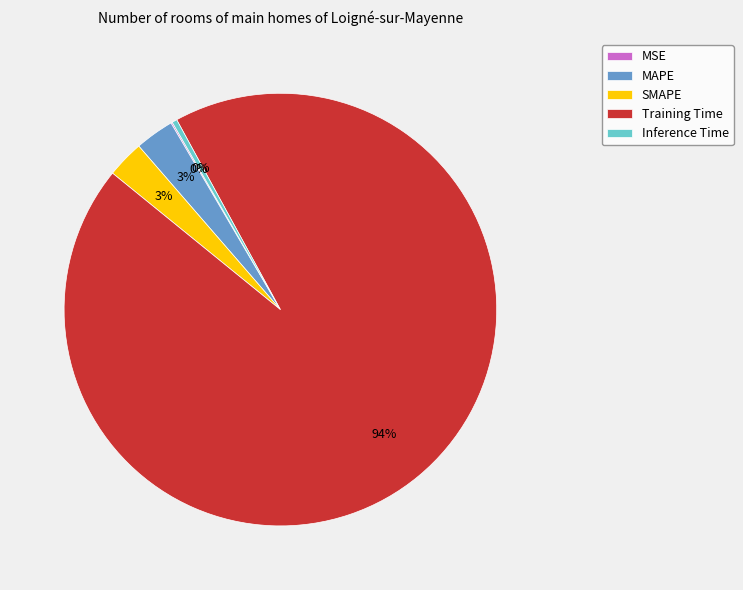

Combined, do MAPE and Training Time account for over 50%?

Yes